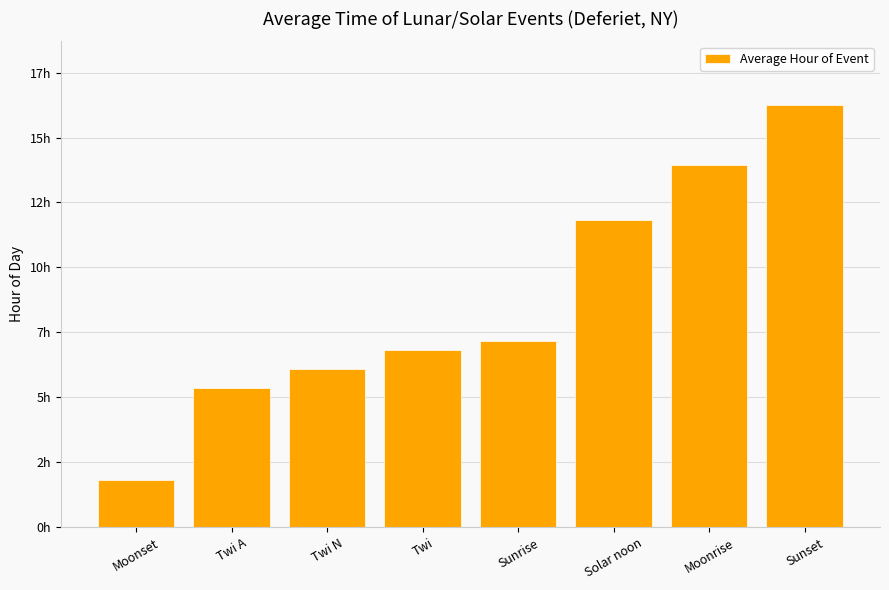

At which category does the chart reach its minimum across all series?

Moonset